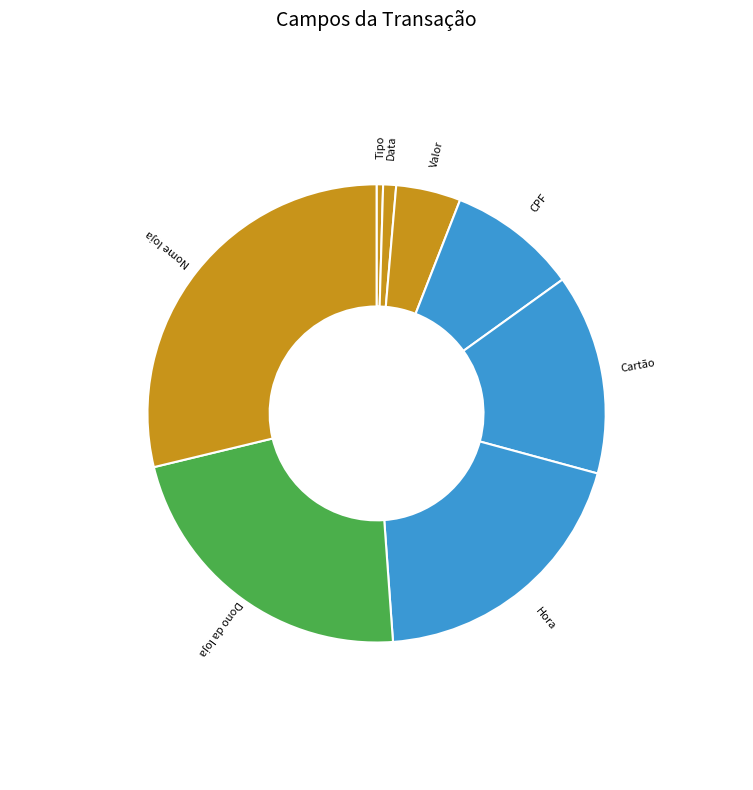

Which has a higher value, Dono da loja or Valor?

Dono da loja